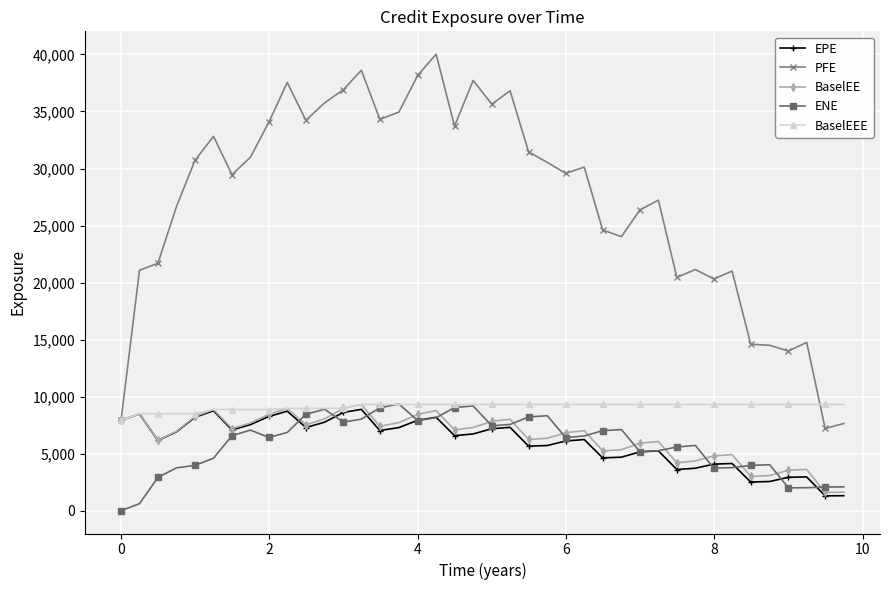

Which series has the largest total across all categories?

PFE